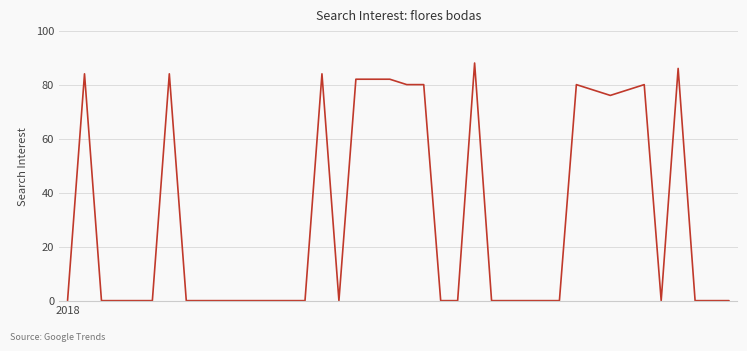

What is the greatest value displayed?

88